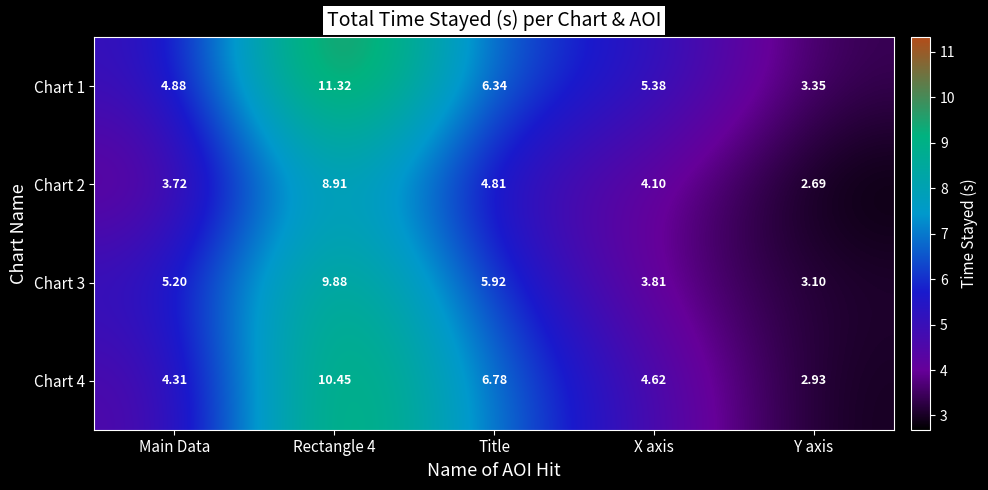

At which category does the chart reach its minimum across all series?

Y axis